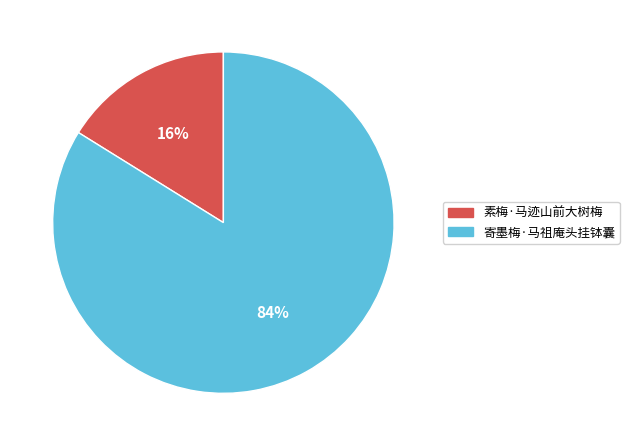

What is the smallest slice in the pie chart?

素梅·马迹山前大树梅